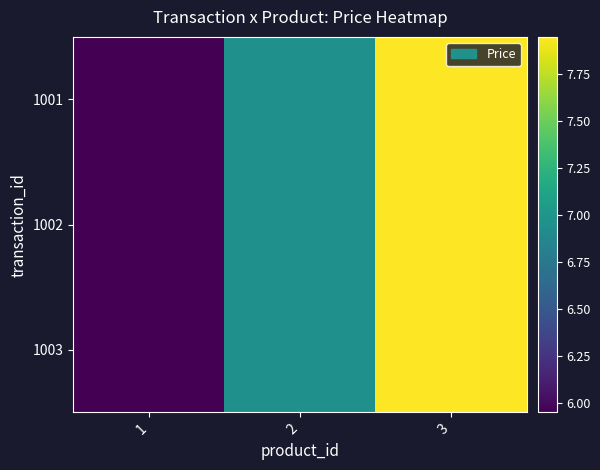

Rank the series at 3 from highest to lowest value.

1001, 1002, 1003